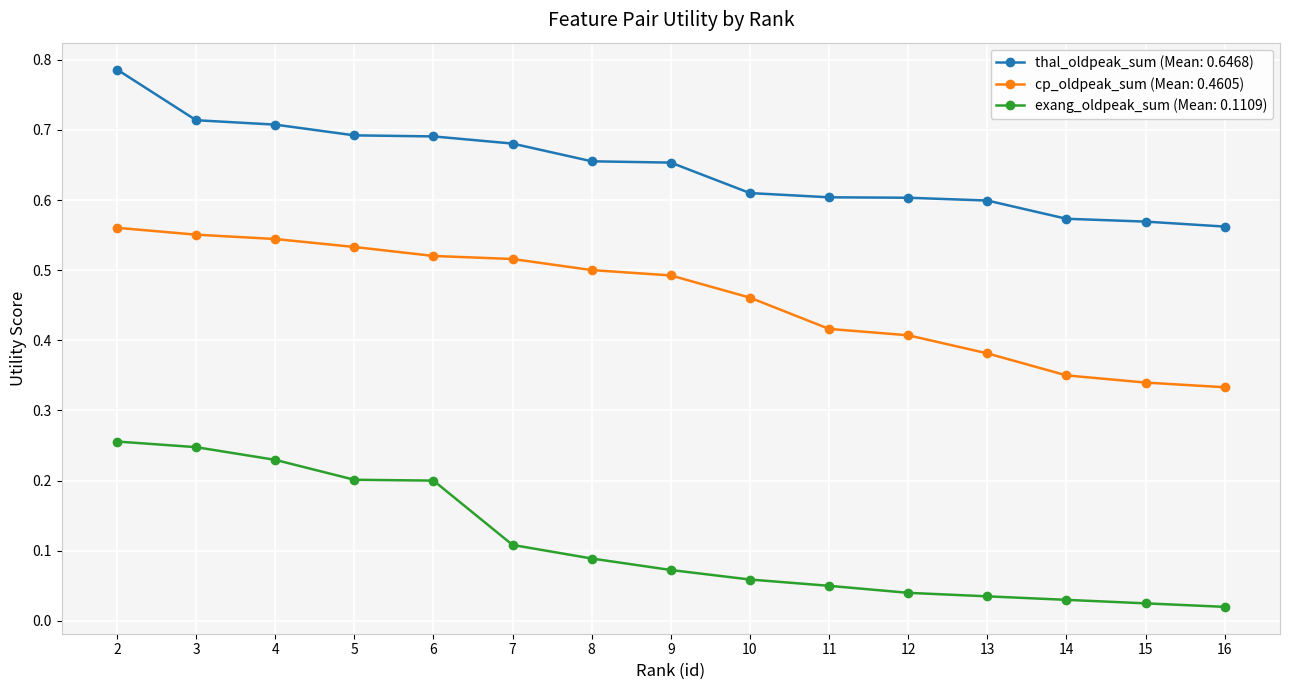

Does the chart have visible grid lines?

Yes